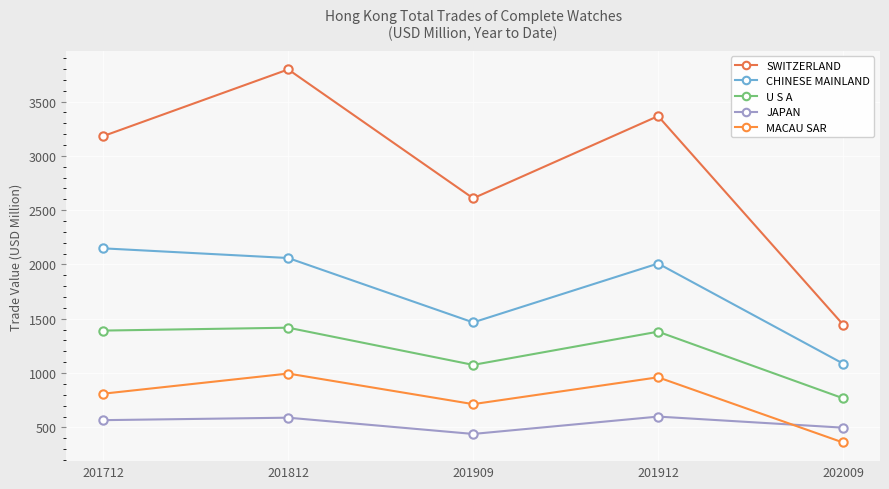

Where does the CHINESE MAINLAND series first go above 2008?

201712